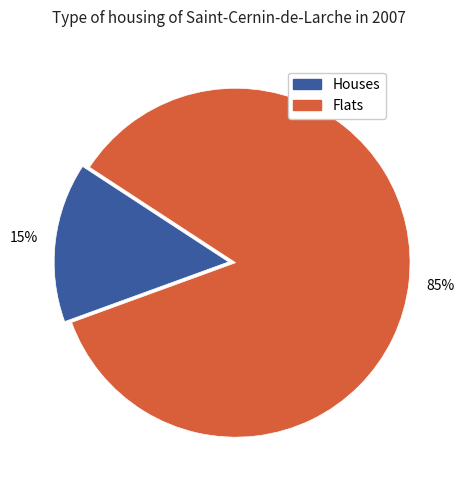

Is there any slice that represents more than half of the pie?

Yes